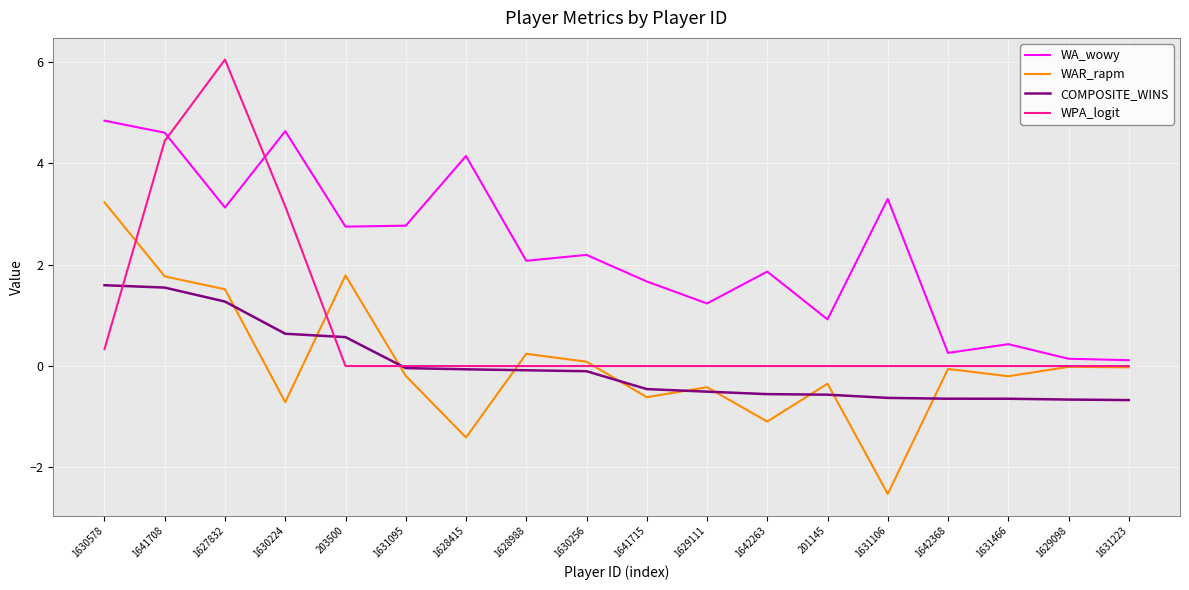

Is it true that WPA_logit equals 6.1 at 1641708?

False